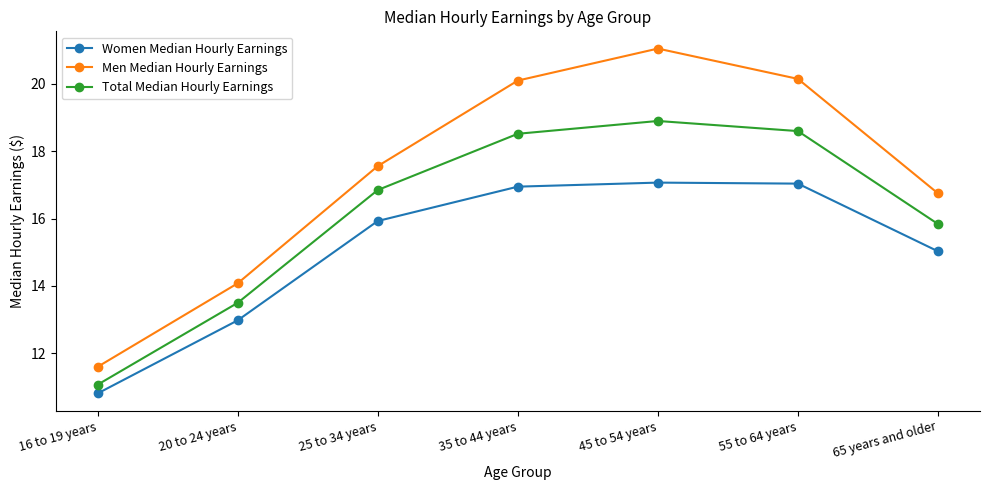

What is the difference between the highest and lowest values at 55 to 64 years?

3.1